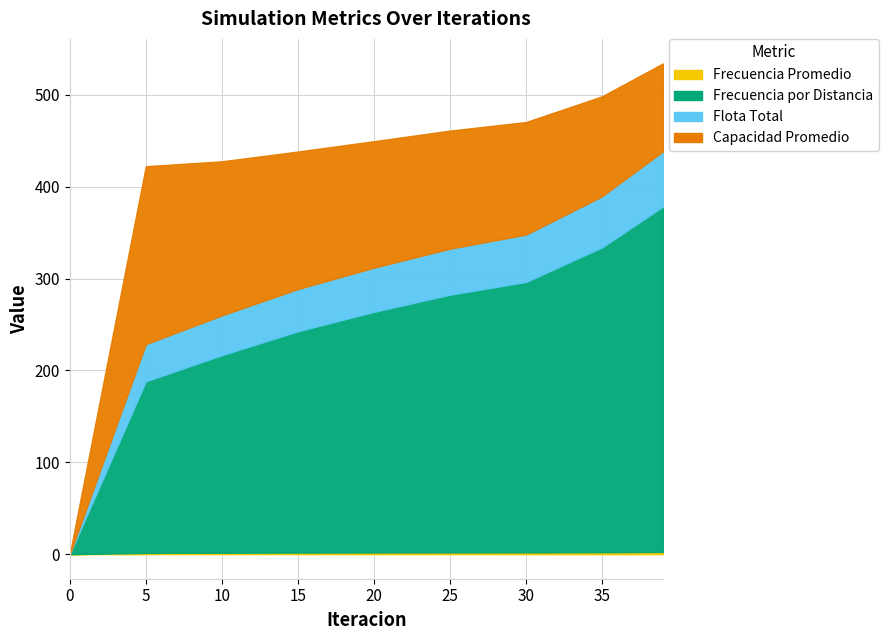

The Flota Total series shows 40.5 at 5. True or false?

True